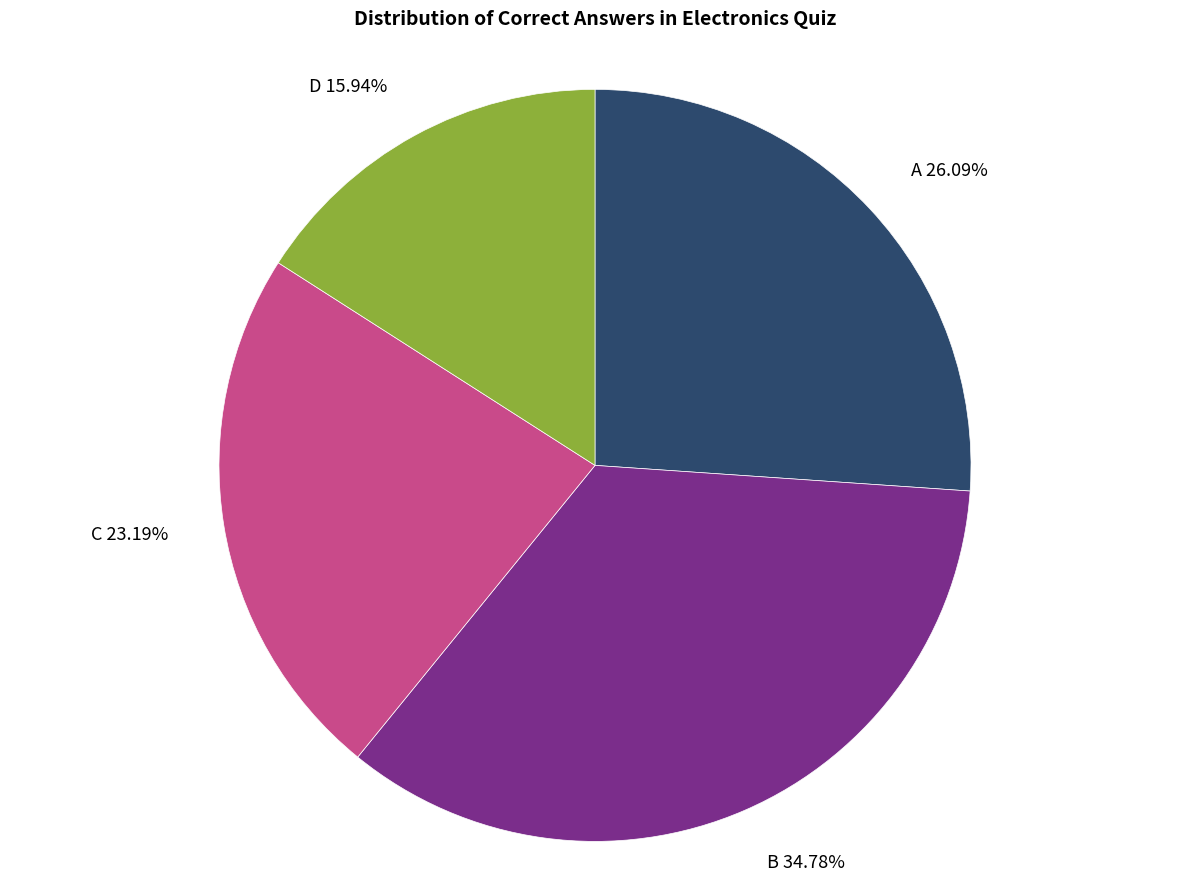

Does A account for over 50% of the chart?

No